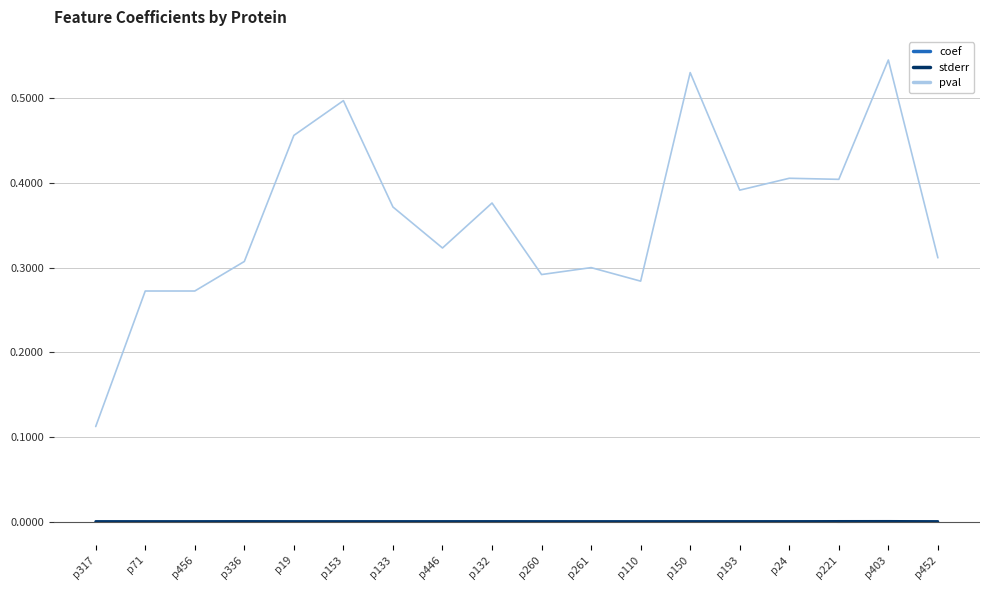

The coef series shows 0.0 at p446. True or false?

True